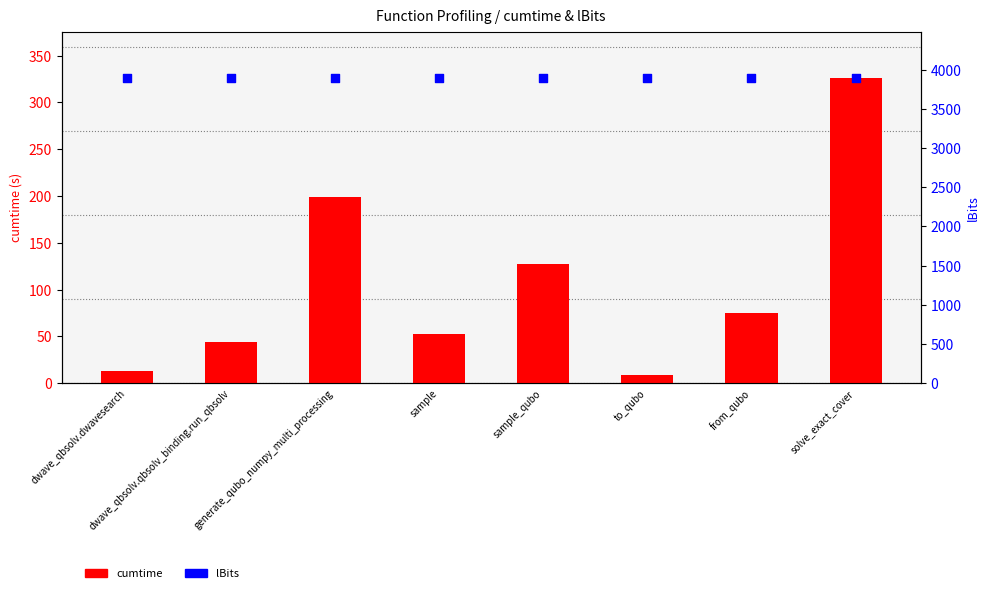

At how many categories does at least one series exceed 2919?

8